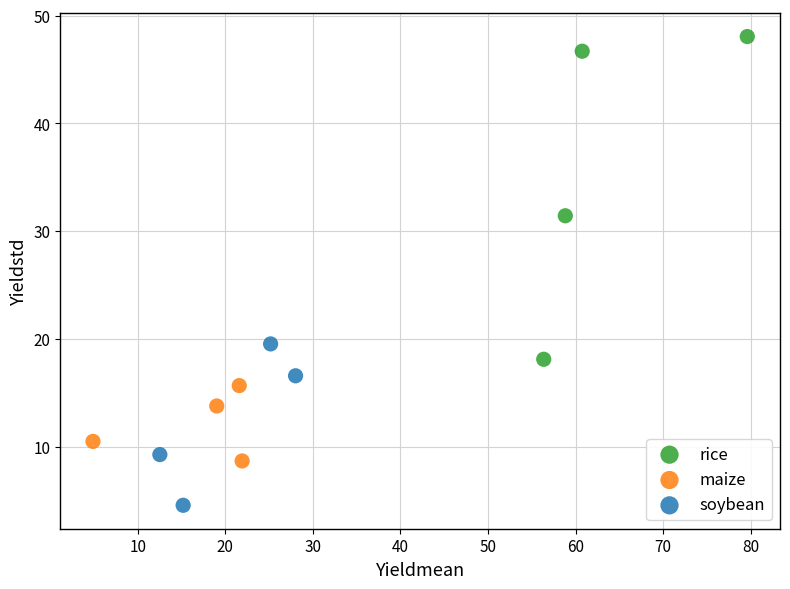

Which series contains the lowest Y value?

soybean